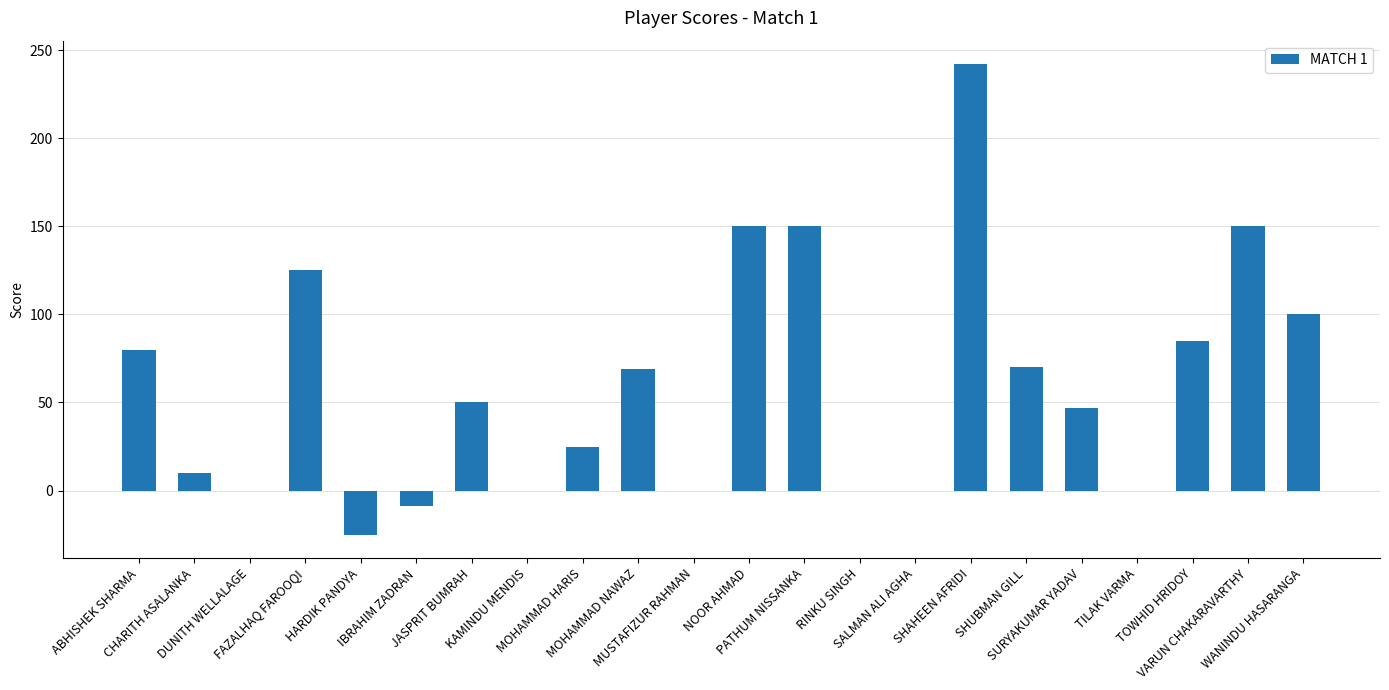

Does the chart contain stacked bars?

No